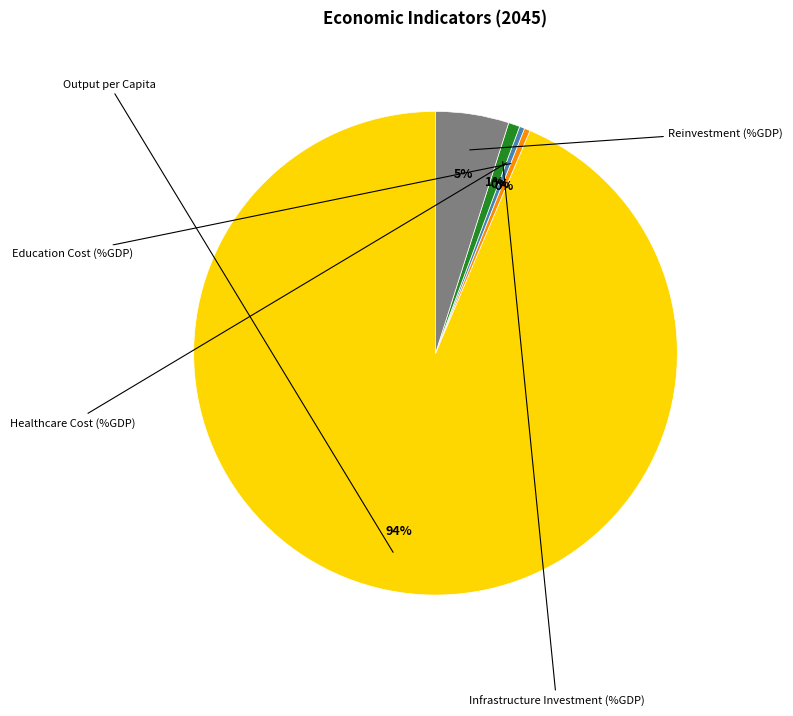

To the nearest percent, what is the difference between the largest and smallest slice percentages?

93%